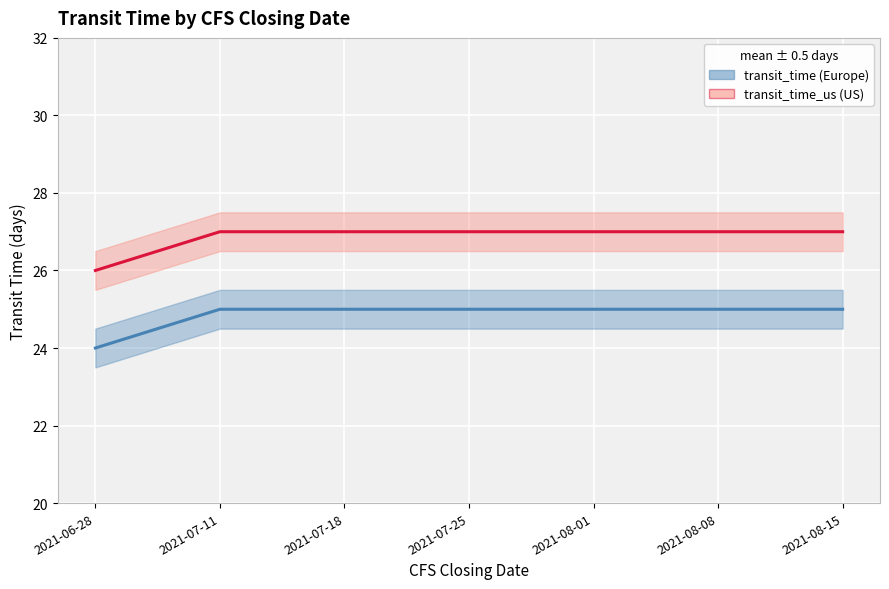

What is the difference between the maximum and minimum values in the transit_time series?

1